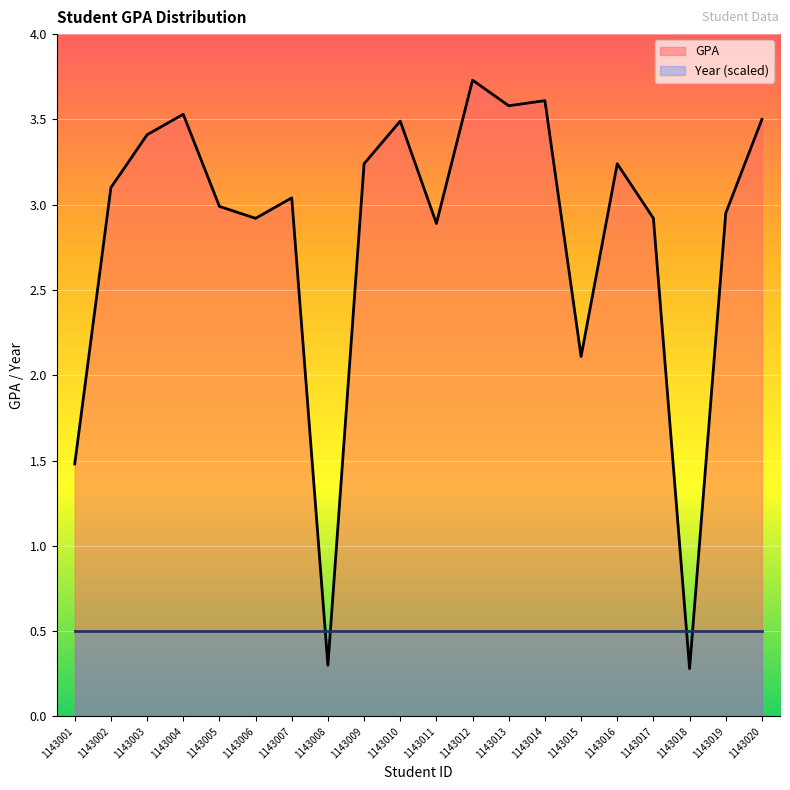

Does the chart display data point markers on the line(s)?

No